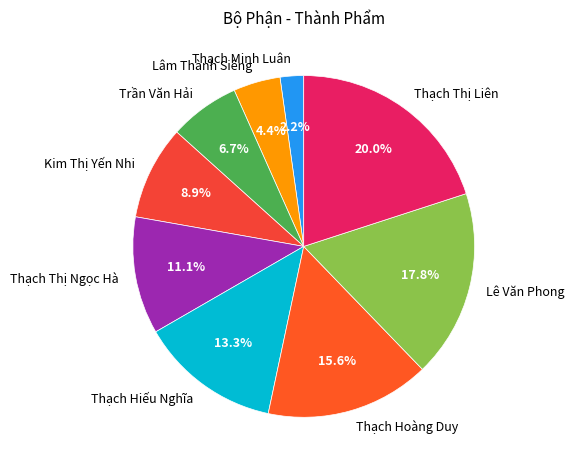

How many segments does this pie chart have?

9